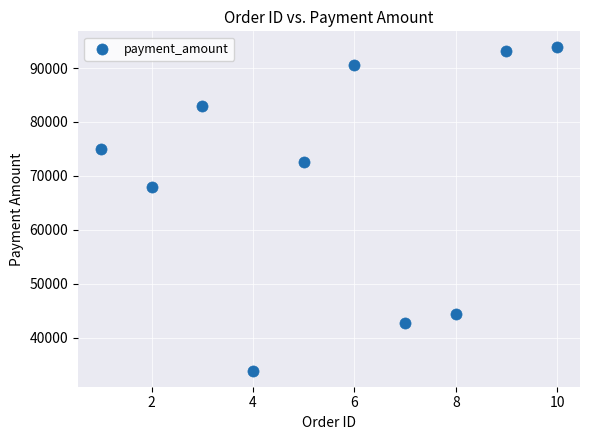

What is the range of X values (max minus min)?

9